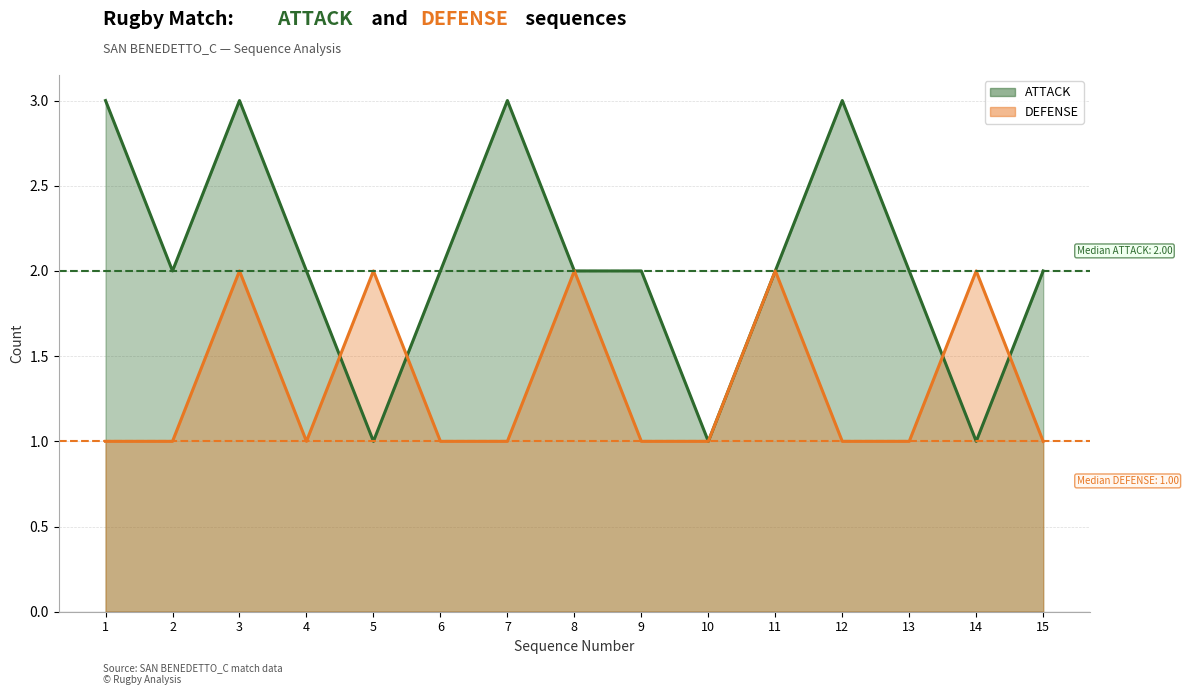

Reading left to right, list all the values displayed in this chart.

ATTACK: 3	2	3	2	1	2	3	2	2	1	2	3	2	1	2
DEFENSE: 1	1	2	1	2	1	1	2	1	1	2	1	1	2	1